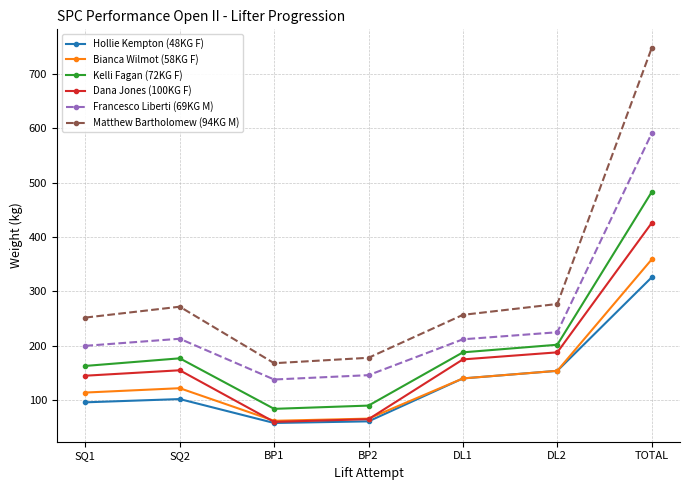

At which category is the sum across all series the highest?

TOTAL